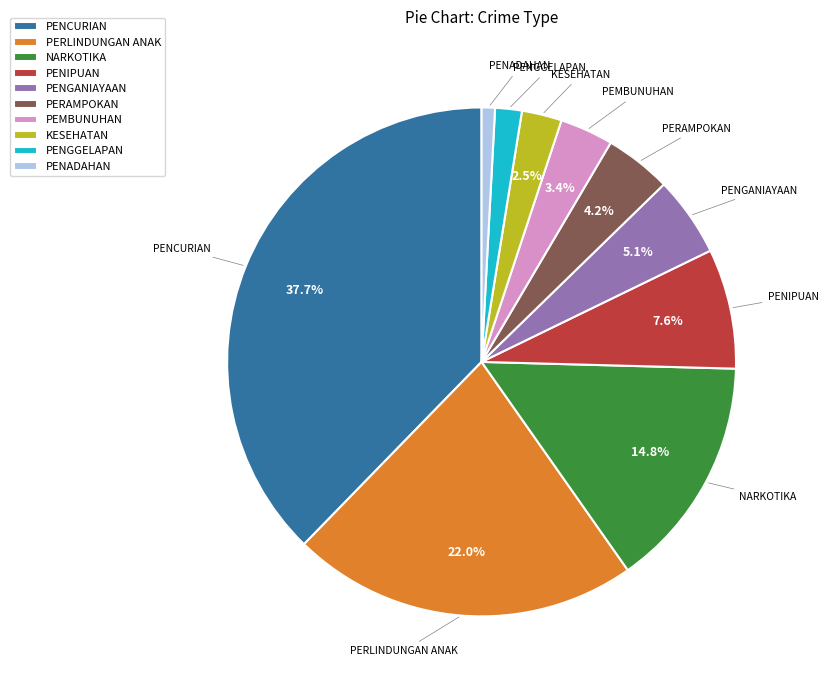

How many segments does this pie chart have?

10